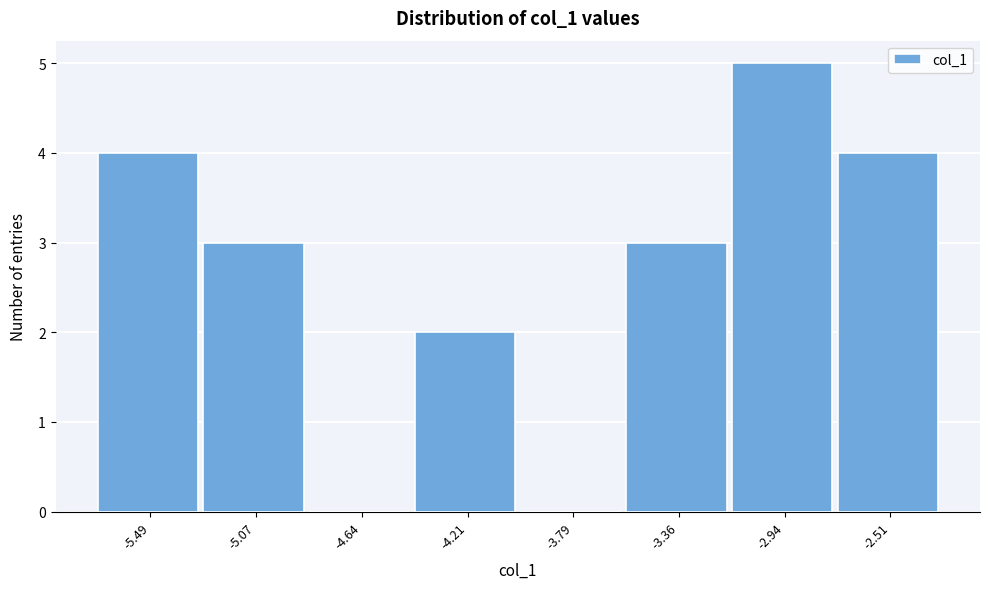

Reading right to left, transcribe all the data shown in this chart.

-2.51=4	-2.94=5	-3.36=3	-3.79=0	-4.21=2	-4.64=0	-5.07=3	-5.49=4